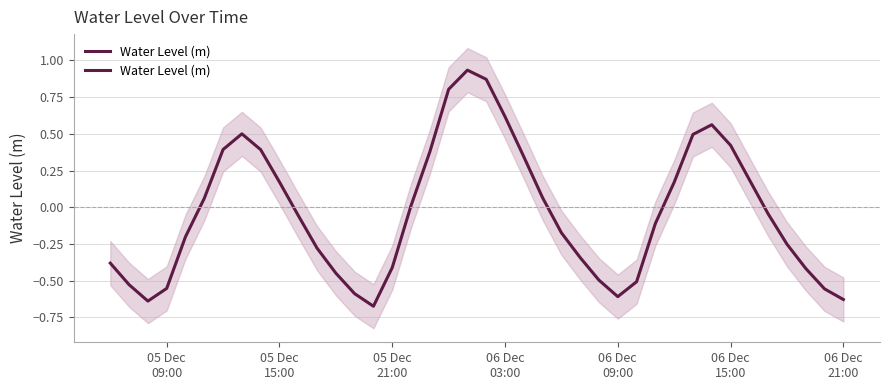

How many lines are shown in the chart?

1